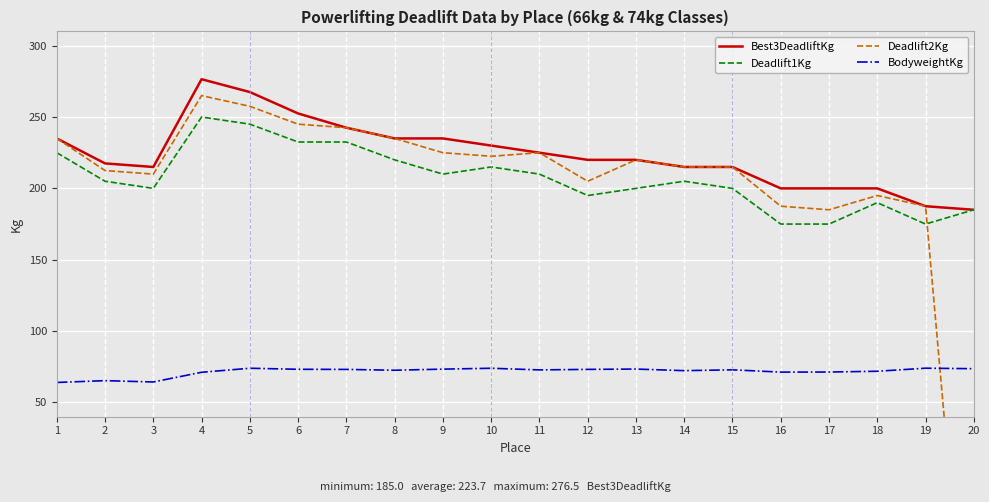

Where is the first local maximum for Best3DeadliftKg?

4